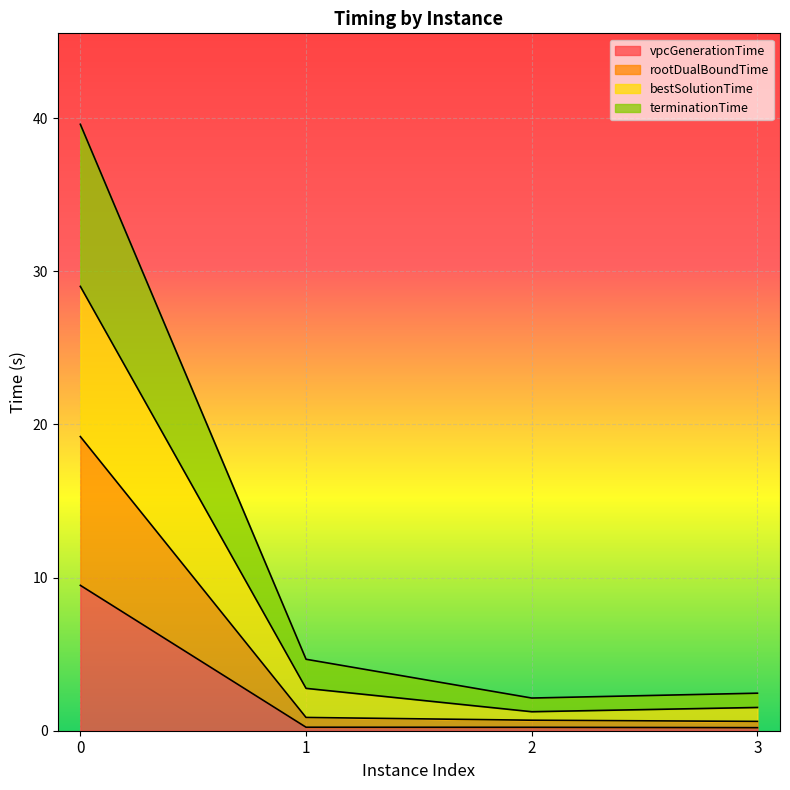

What are all the series names shown in the legend?

vpcGenerationTime, rootDualBoundTime, bestSolutionTime, terminationTime